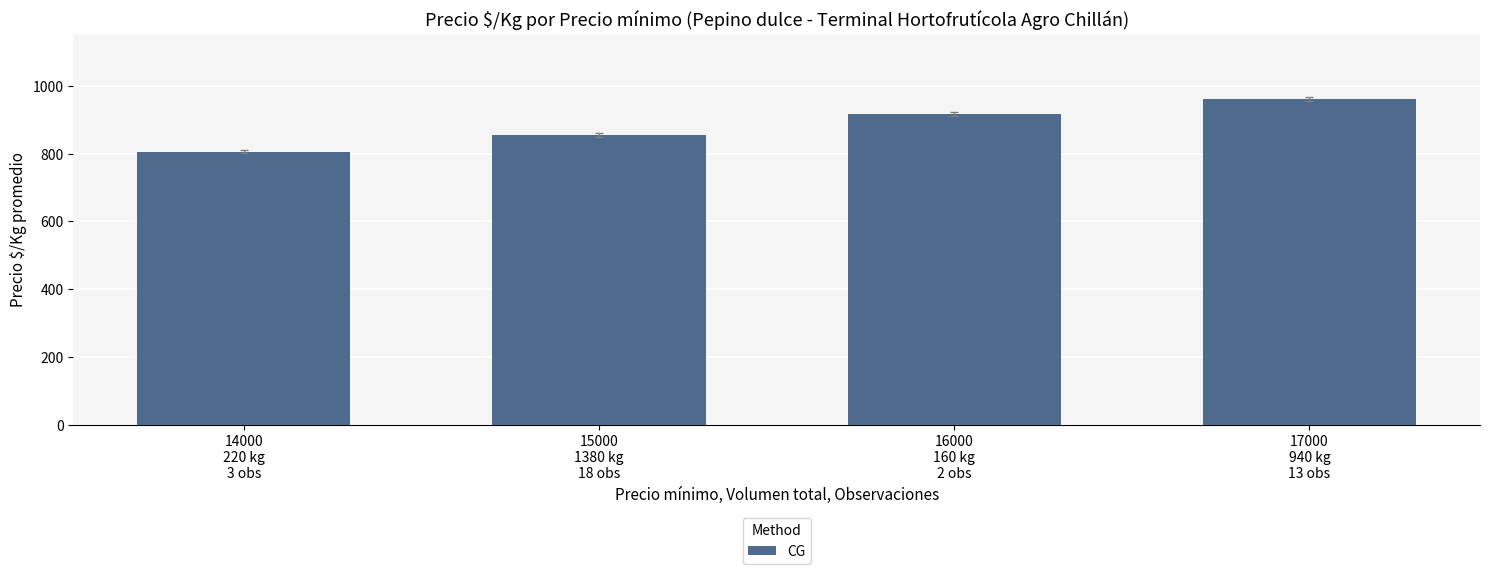

Approximately how many times larger is the value at 14000
220 kg
3 obs compared to 16000
160 kg
2 obs?

0.9